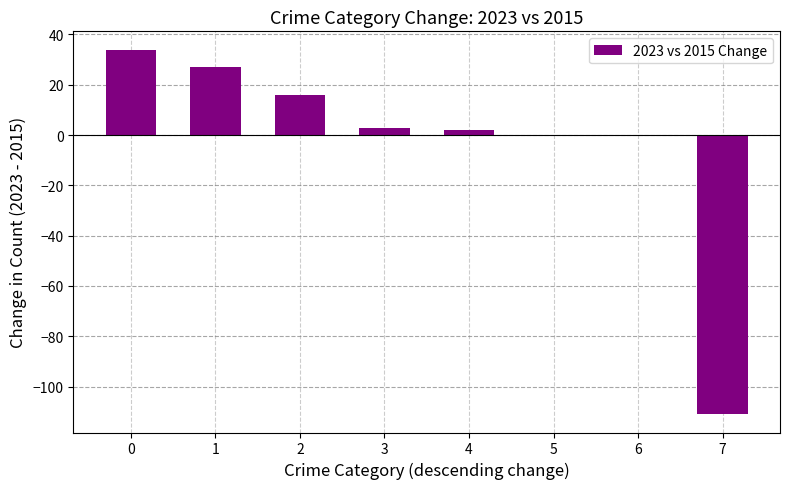

Are the bars horizontal?

No